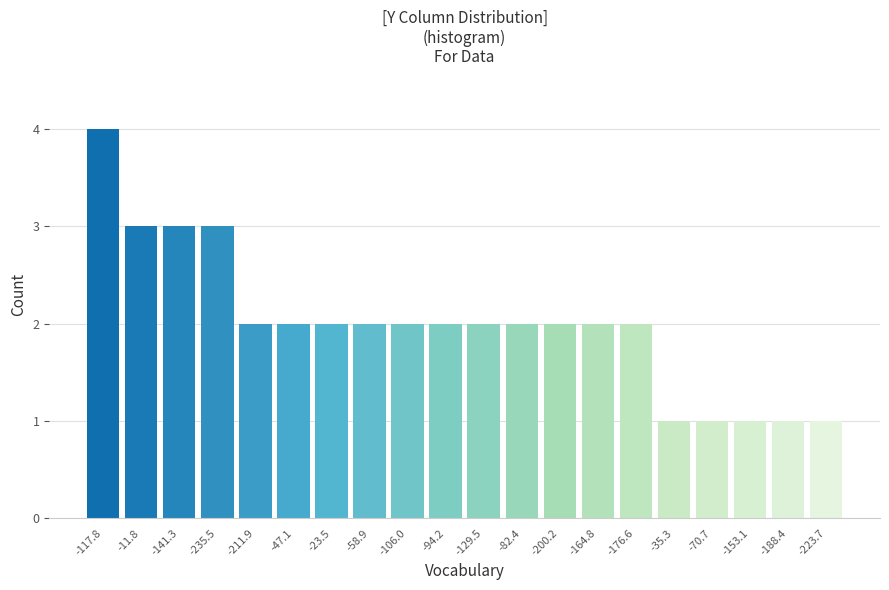

Reading right to left, what are all the values shown in this chart?

-223.7=1	-188.4=1	-153.1=1	-70.7=1	-35.3=1	-176.6=2	-164.8=2	-200.2=2	-82.4=2	-129.5=2	-94.2=2	-106.0=2	-58.9=2	-23.5=2	-47.1=2	-211.9=2	-235.5=3	-141.3=3	-11.8=3	-117.8=4